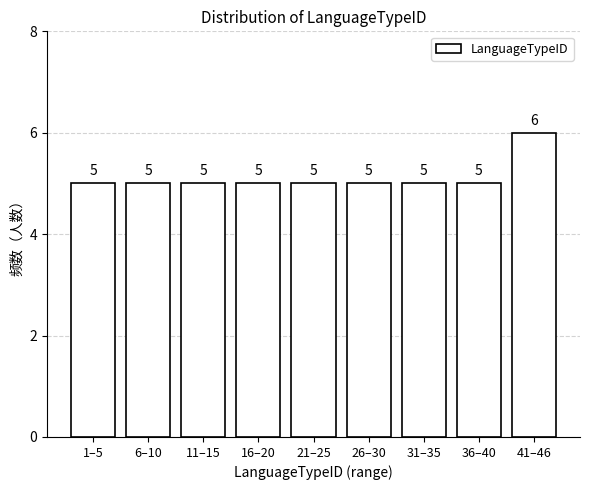

Reading right to left, extract all data points from this chart.

6	5	5	5	5	5	5	5	5